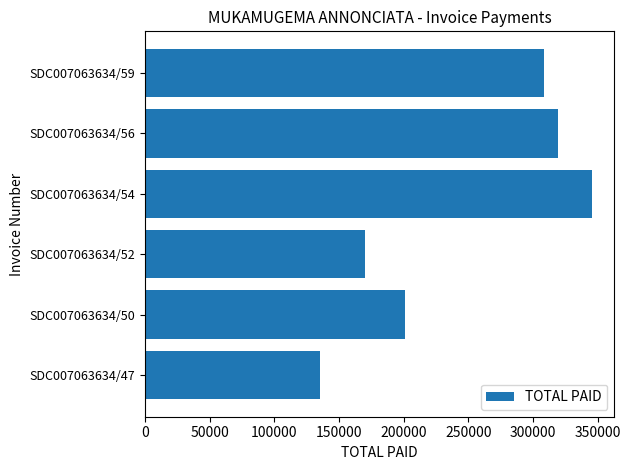

At which category does the chart reach its peak across all series?

SDC007063634/54